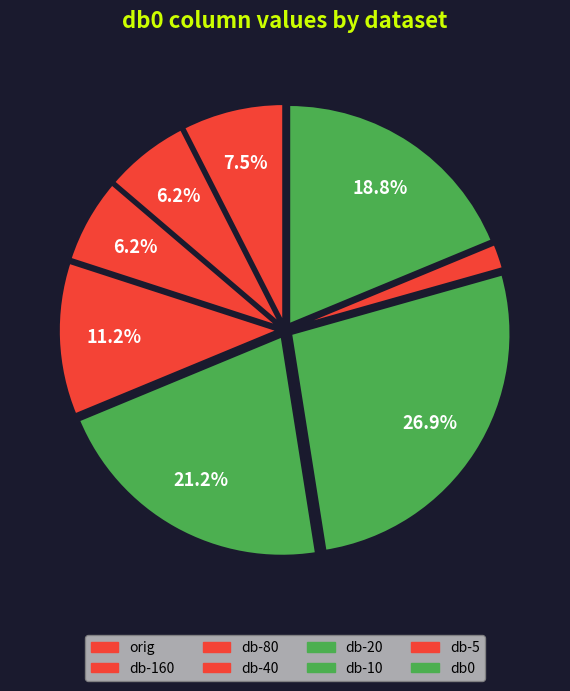

How many slices are in this pie chart?

8